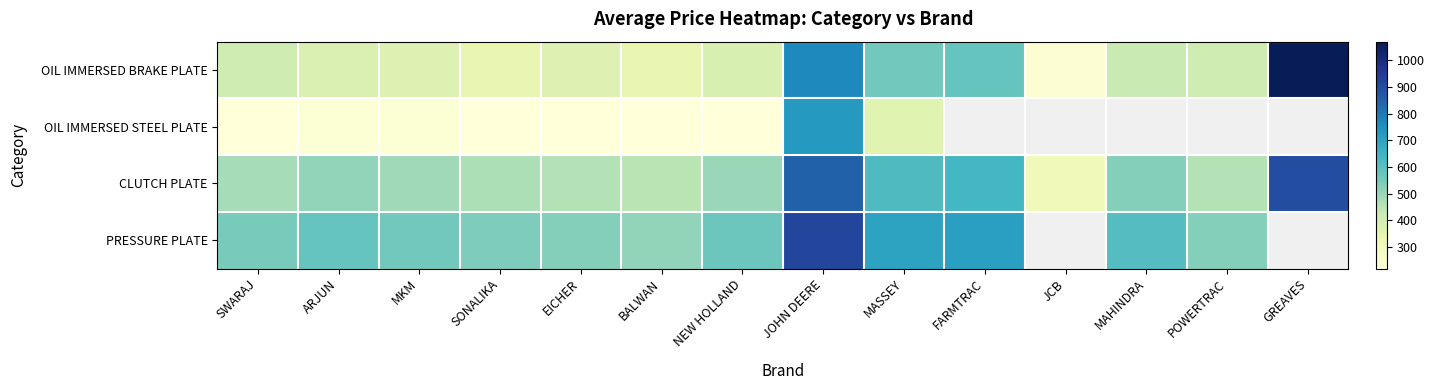

Where is PRESSURE PLATE nearest to the value 715?

FARMTRAC